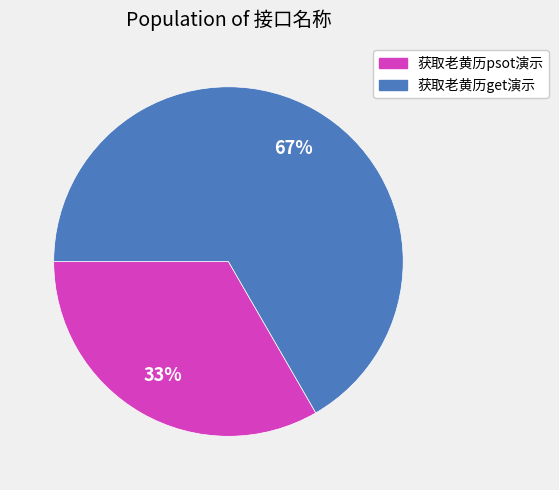

Is there any slice that represents more than half of the pie?

Yes